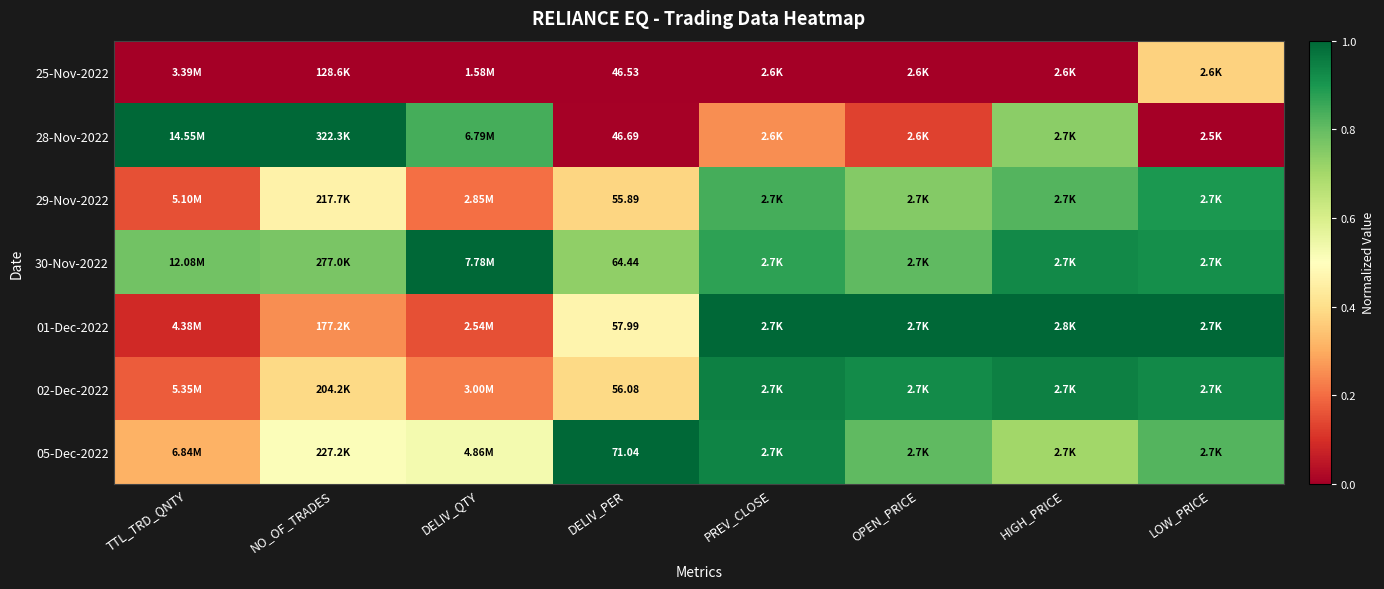

Which series has the widest spread of values?

28-Nov-2022